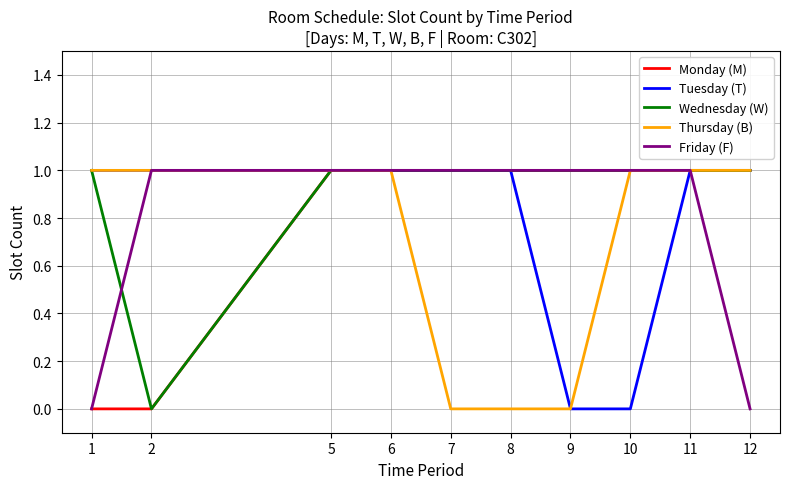

What is the difference between the second highest and minimum values in the Friday (F) series?

1